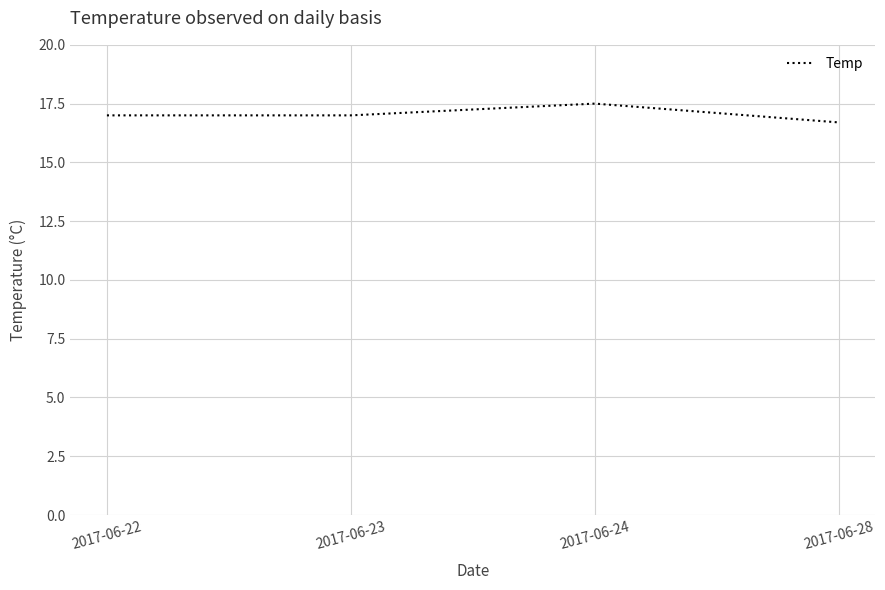

Which label corresponds to the smallest value in the chart?

2017-06-28